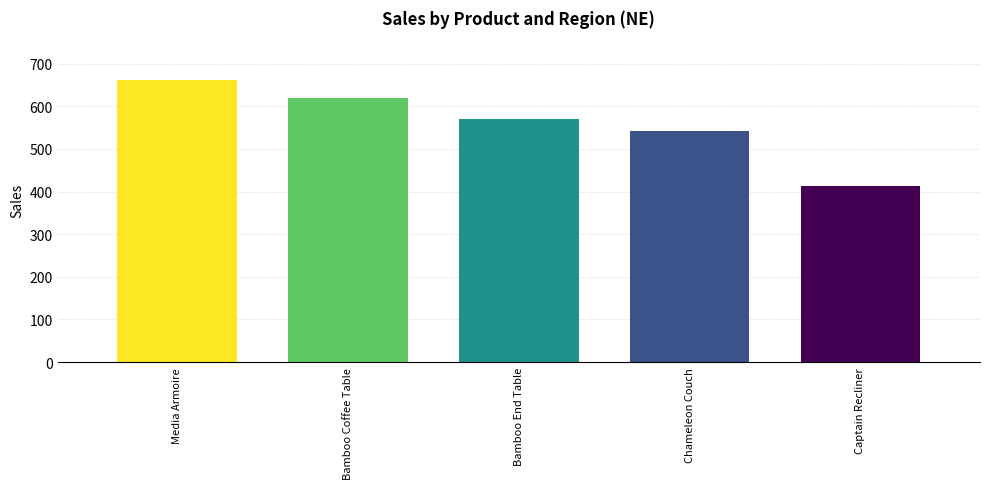

Count the number of categories in the chart.

5